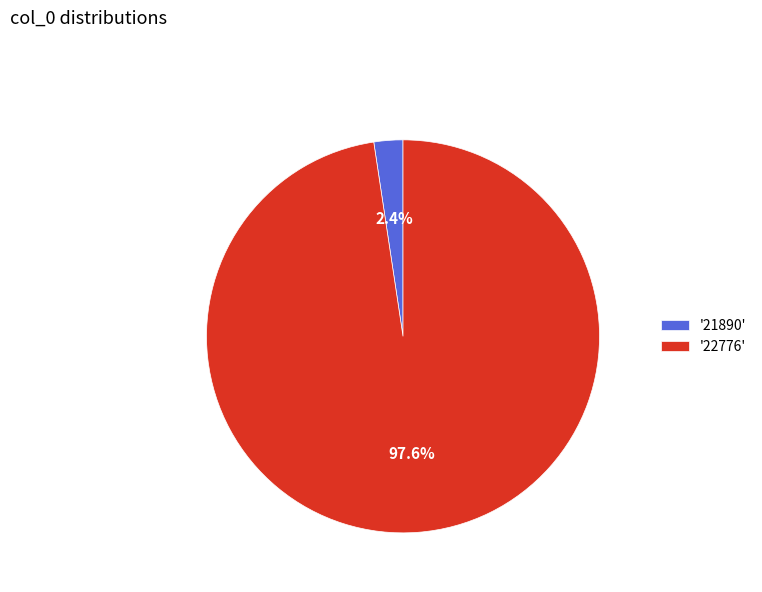

Which has a higher value, '22776' or '21890'?

'22776'